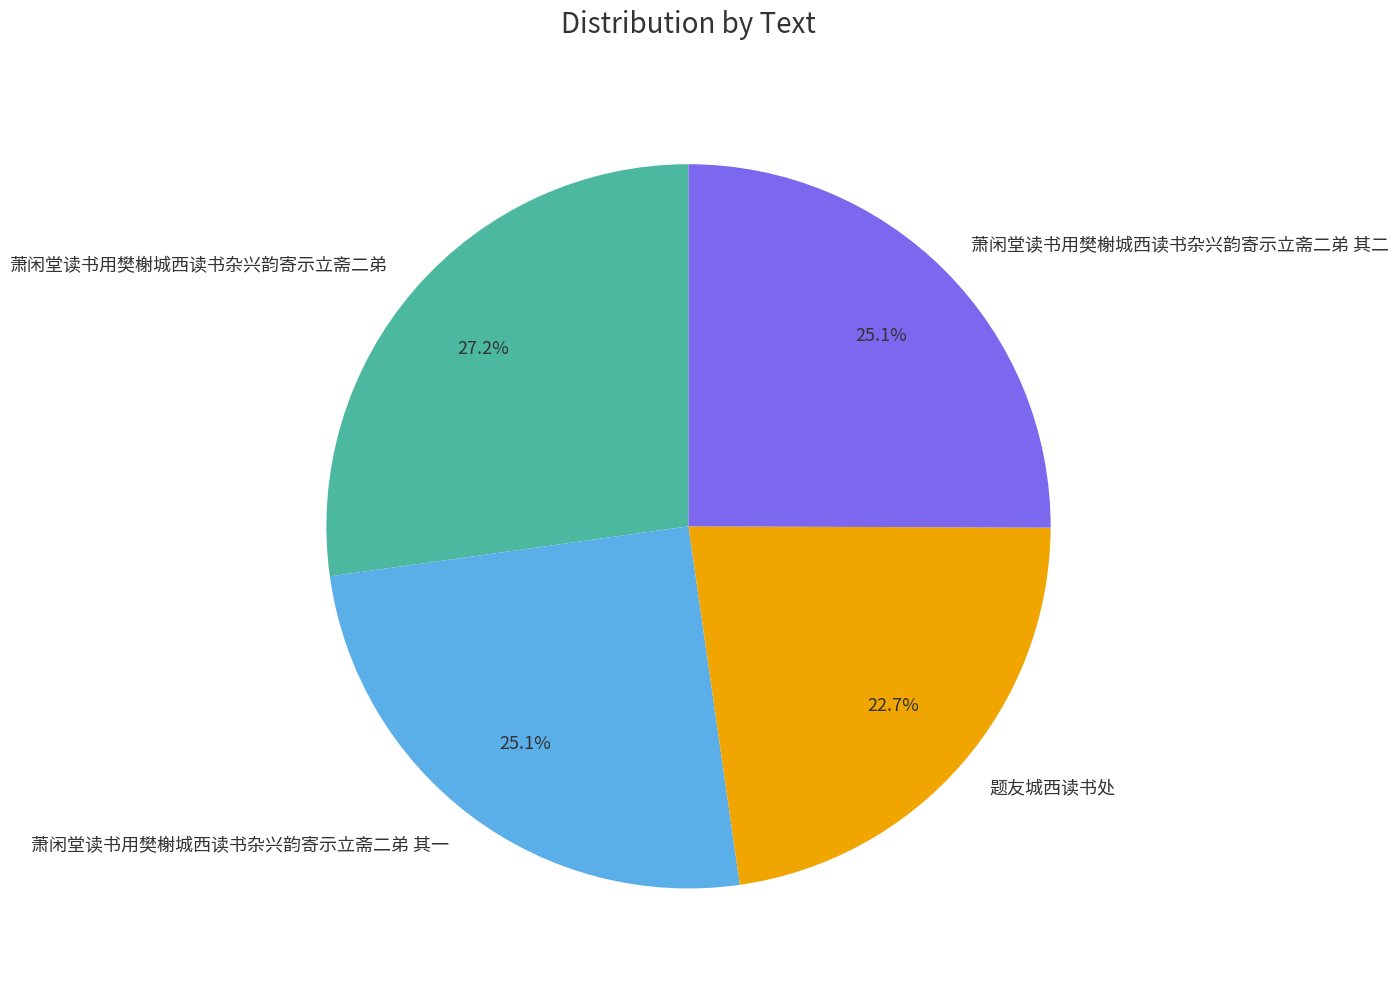

Which slice is the smallest?

题友城西读书处